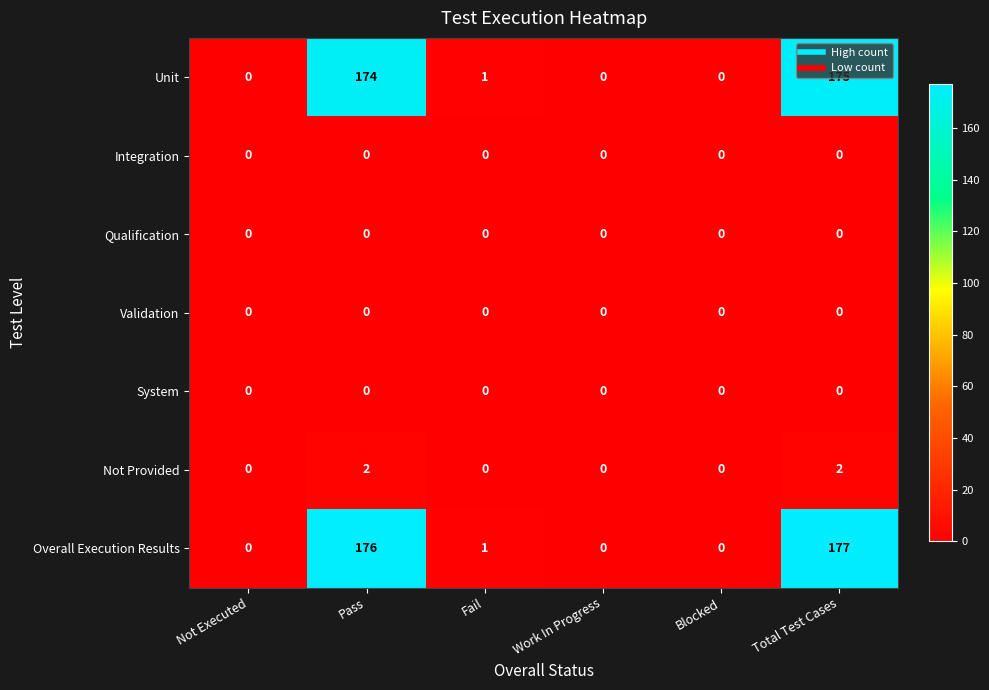

Which series has the largest total across all categories?

Overall Execution Results